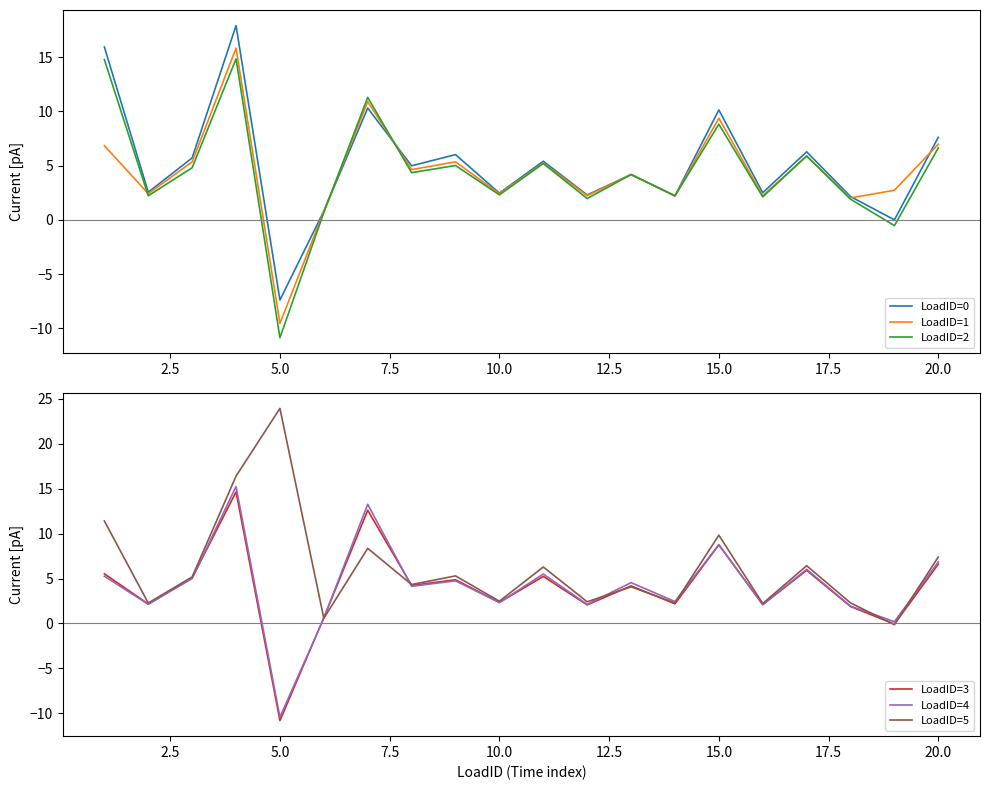

List the series in order of their peak value, highest first.

LoadID=5, LoadID=0, LoadID=1, LoadID=4, LoadID=2, LoadID=3